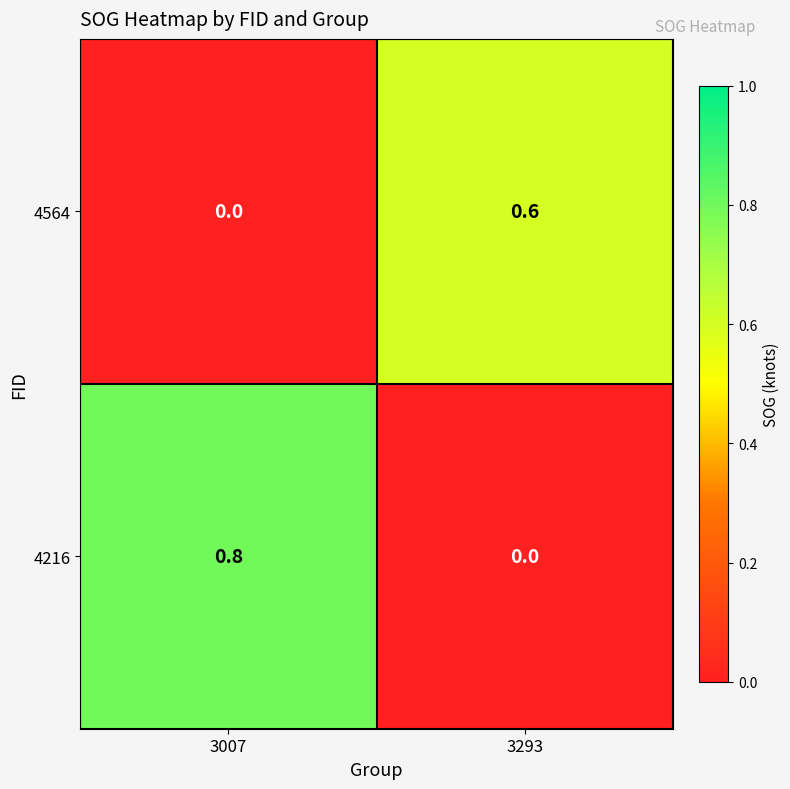

The 4216 series shows 0.0 at 3293. True or false?

True